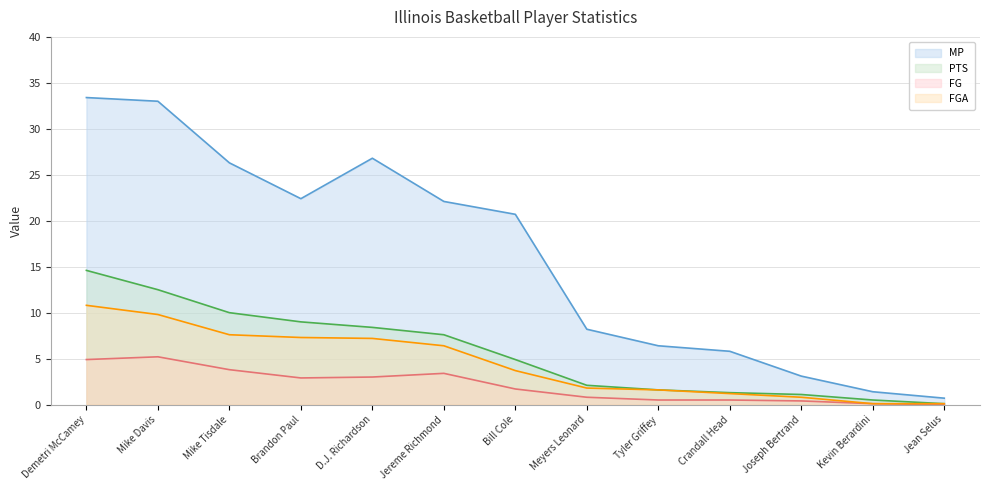

How many lines are shown in the chart?

4